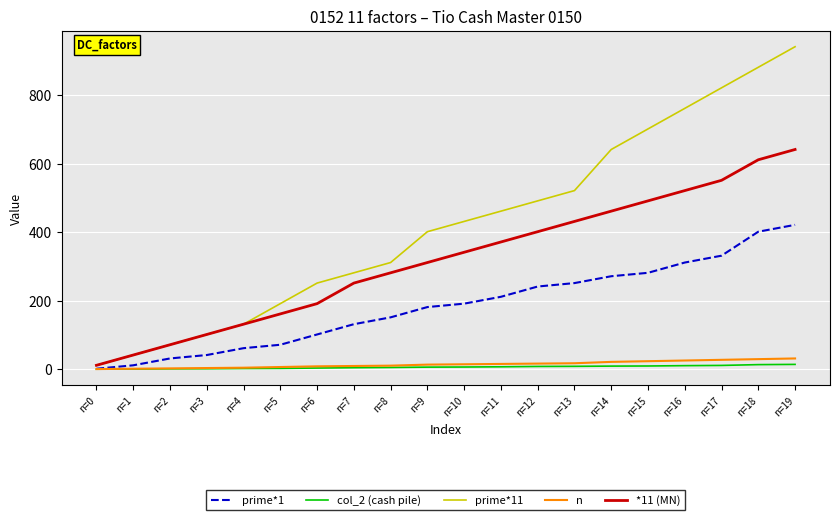

What is the sum of the *11 (MN) values at n=9 and n=2?

382.0